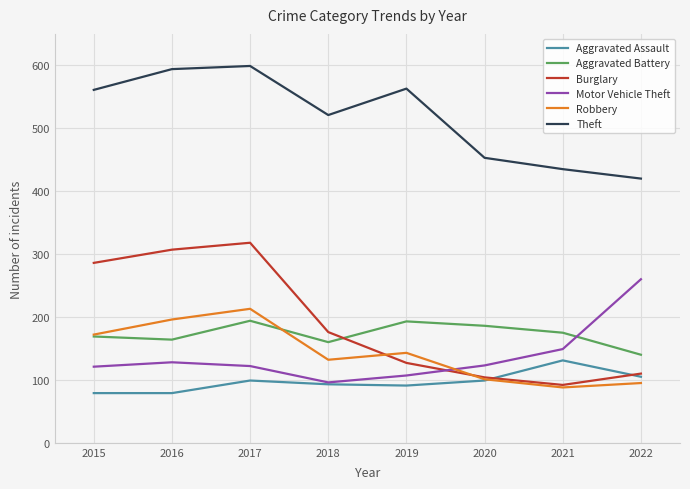

How many lines are shown in the chart?

6